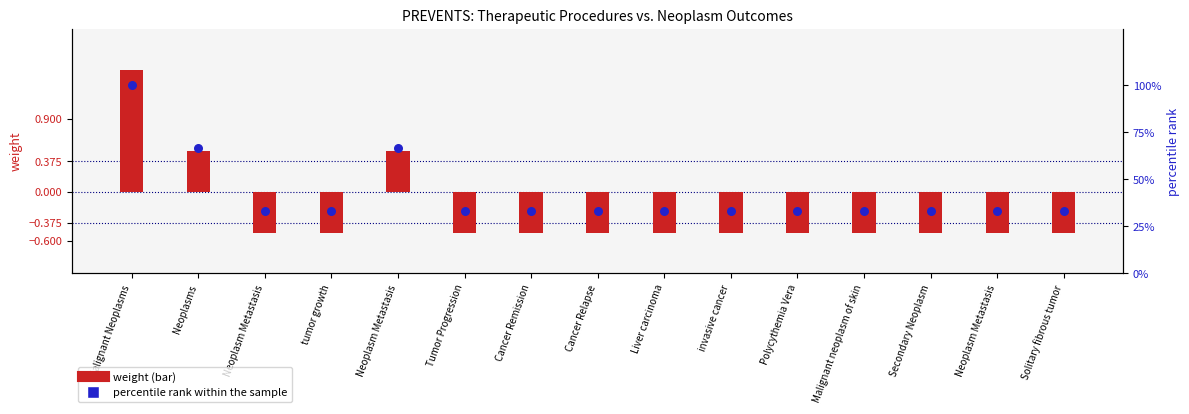

Which series reaches the maximum Y coordinate?

percentile rank within the sample